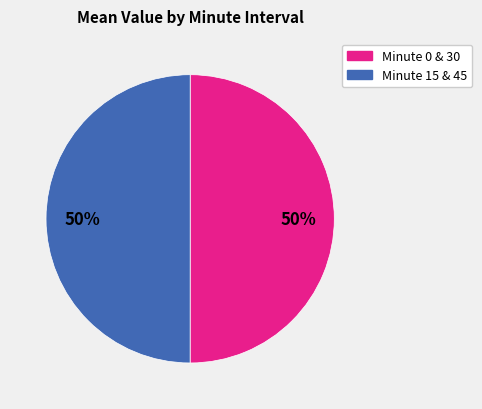

Which slice is the smallest?

15